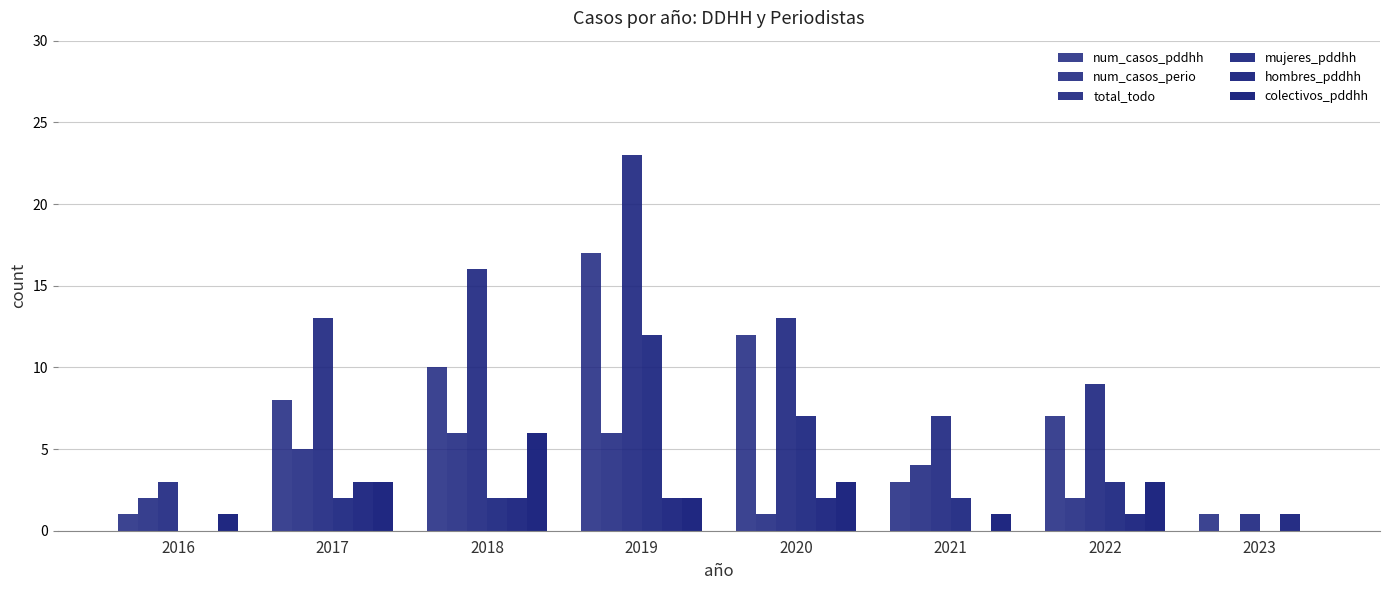

Are the bars horizontal?

No